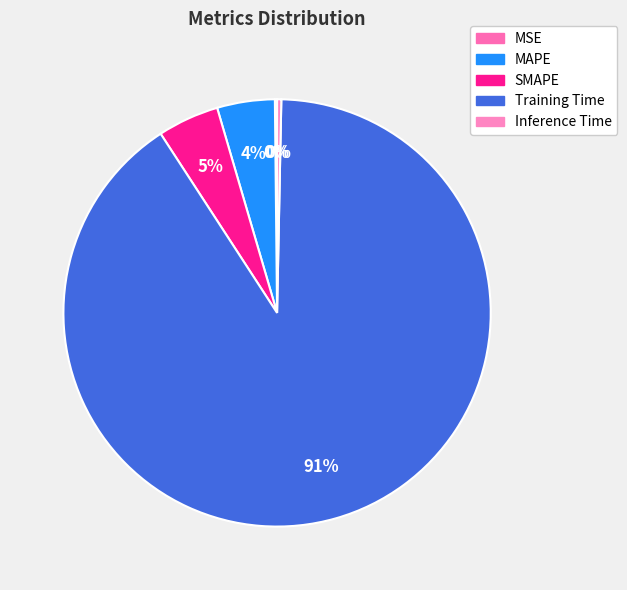

The Inference Time slice represents 0% of the pie. True or false?

True